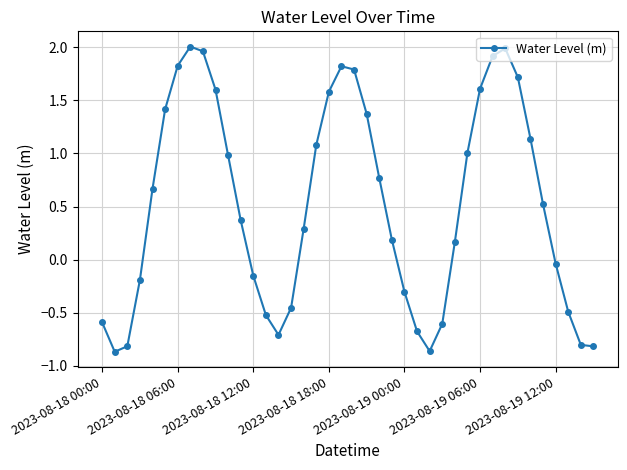

What is the sum of all values?

20.9